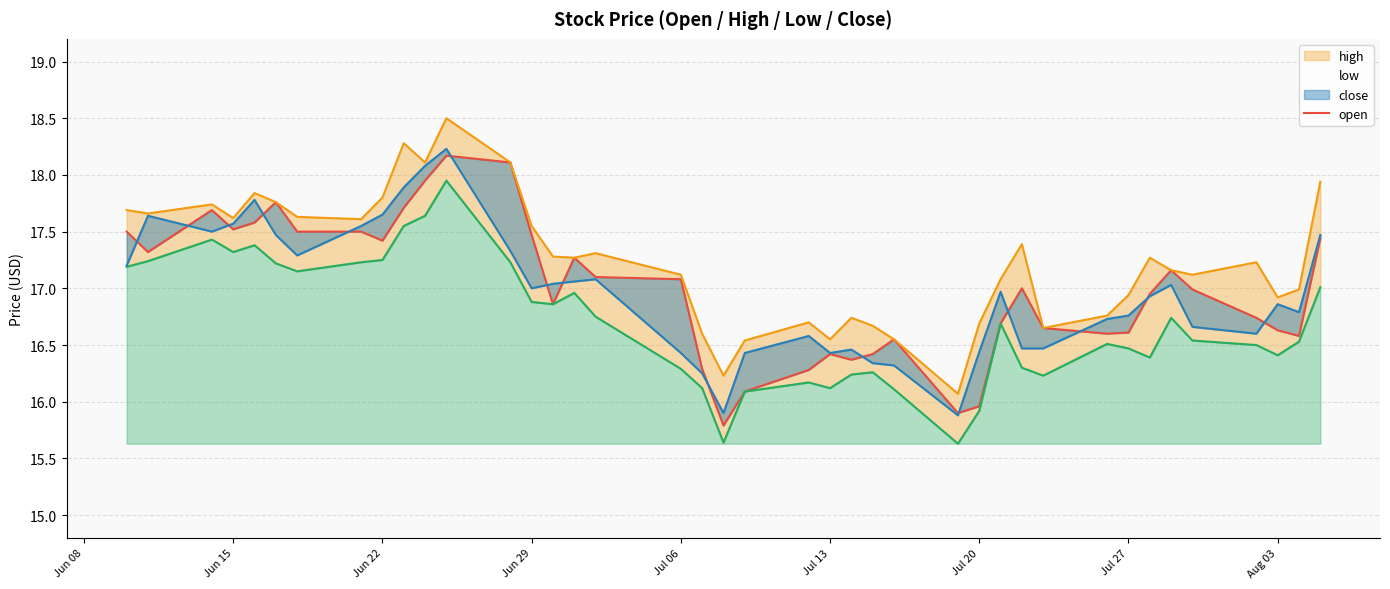

True or false: close and low intersect in this chart.

False